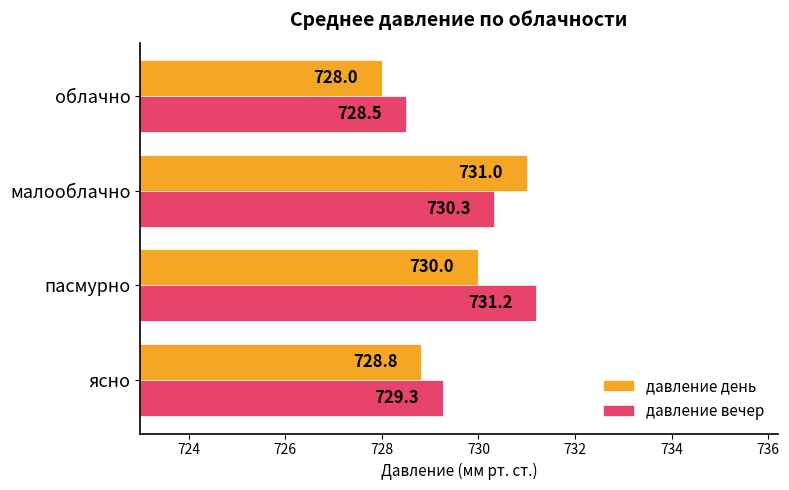

What is the difference between the second highest and minimum values in the давление день series?

2.0